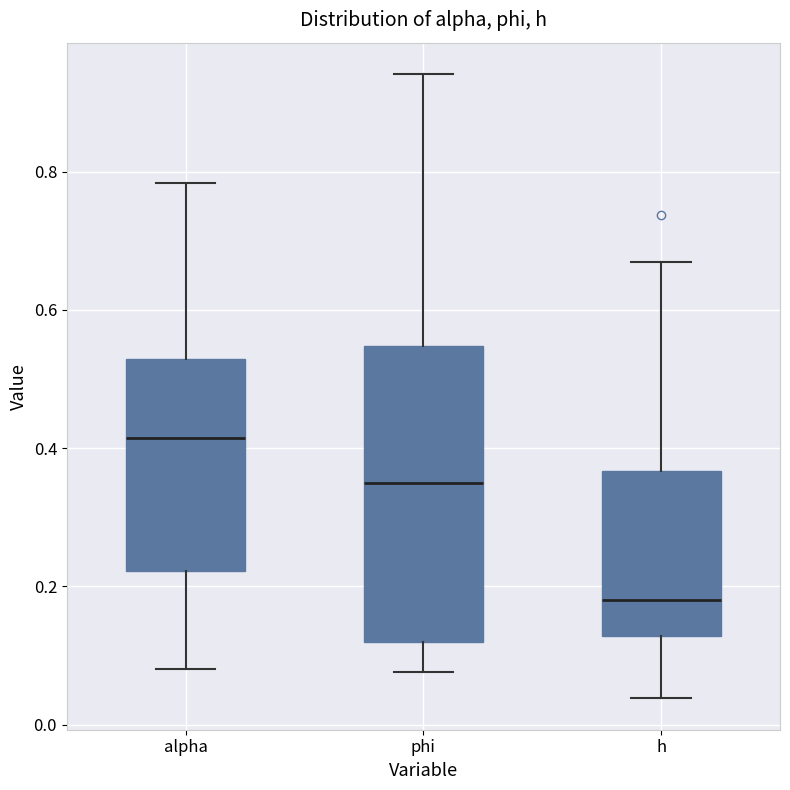

Comparing the boxes themselves (not the whiskers), which one is the tallest?

phi